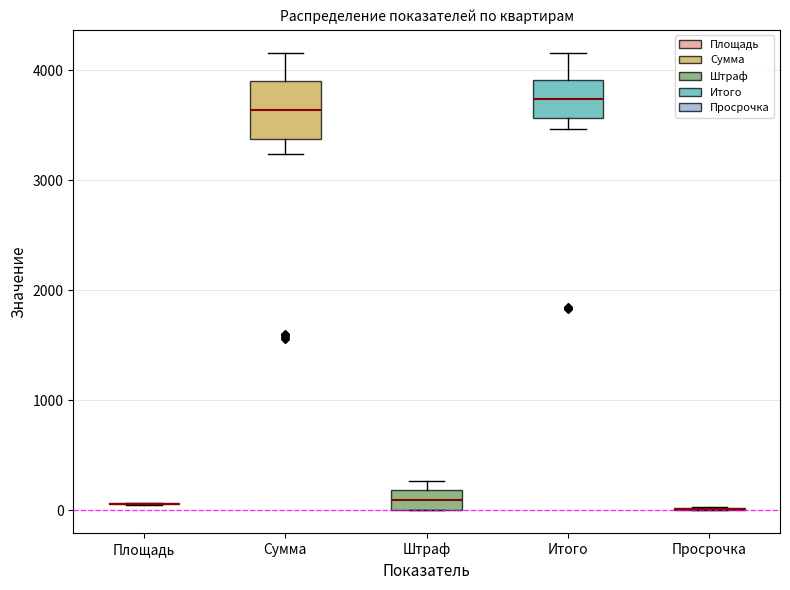

Reading left to right, read every box against the y-axis: the position of its median line, the range the box covers, and the ends of its whiskers. The values are not printed on the chart, so give them approximately, as read against the axis.

Площадь: box collapsed to a line at 100, whiskers 100 to 100
Сумма: median 3600, box 3400 to 3900, whiskers 3200 to 4200
Штраф: median 100, box 0 to 200, whiskers 0 to 300
Итого: median 3700, box 3600 to 3900, whiskers 3500 to 4200
Просрочка: box collapsed to a line at 0, whiskers 0 to 0